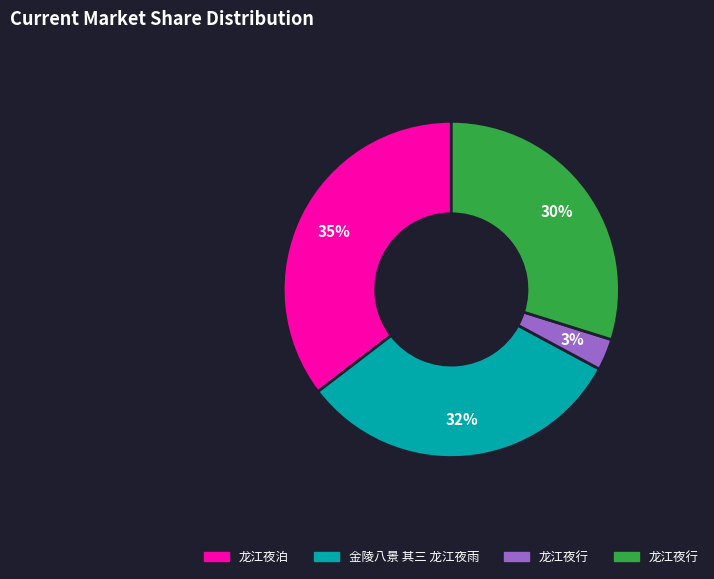

How many slices are in this pie chart?

4